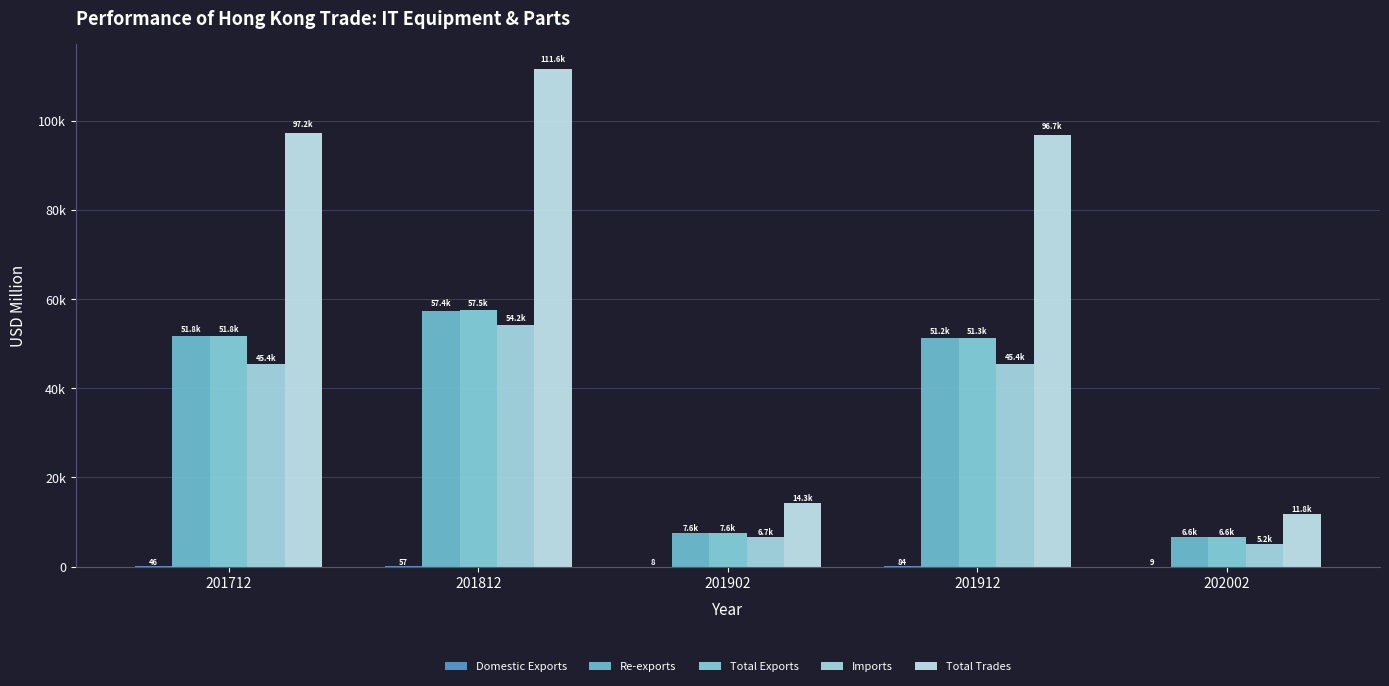

Between 201712 and 201902, which series saw the biggest shift?

Total Trades